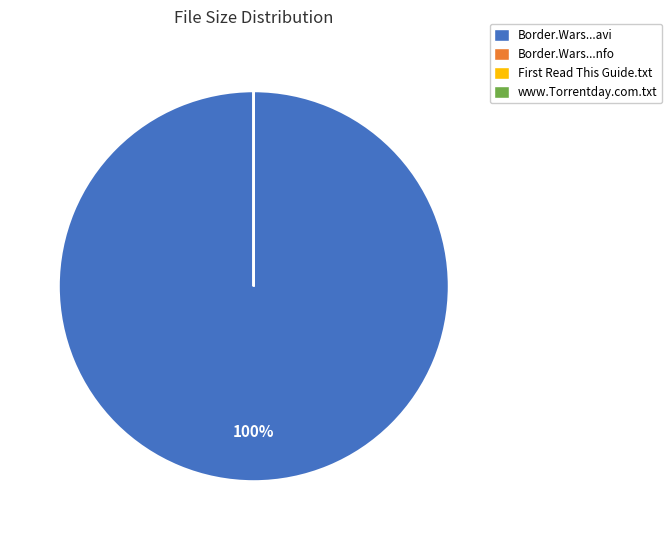

To the nearest percent, what is the average slice percentage?

25%